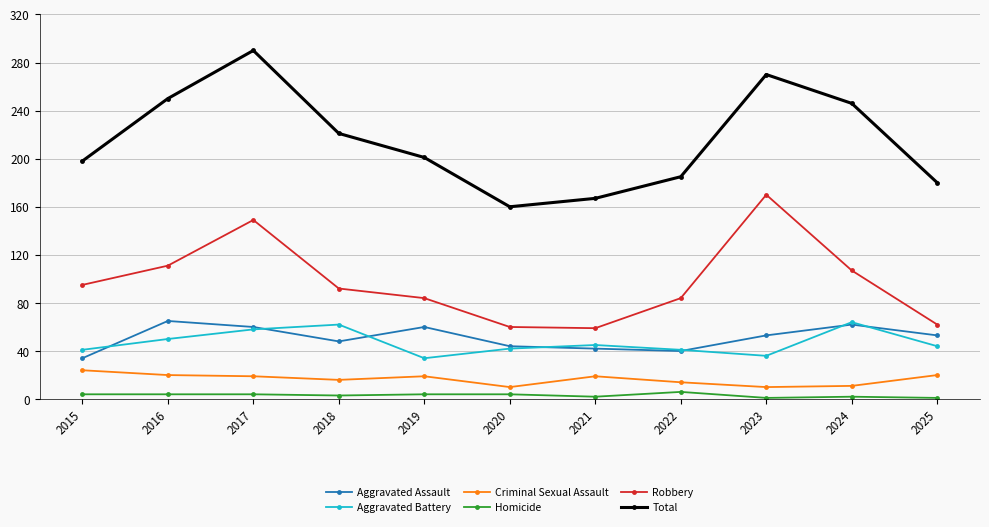

Between 2017 and 2021, which series saw the biggest shift?

Total